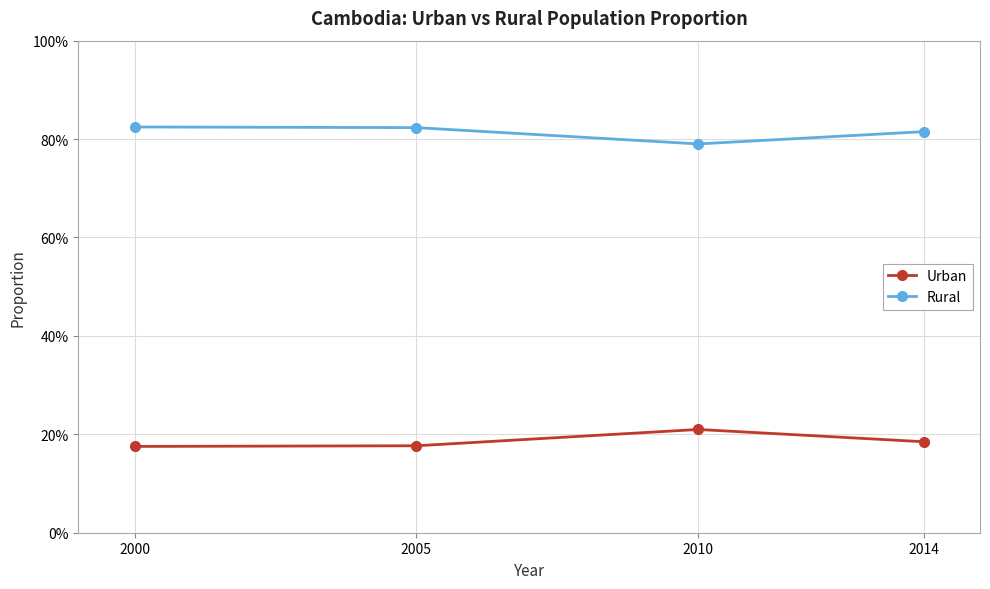

What is the value of the Rural point at the 1st from the left?

0.8